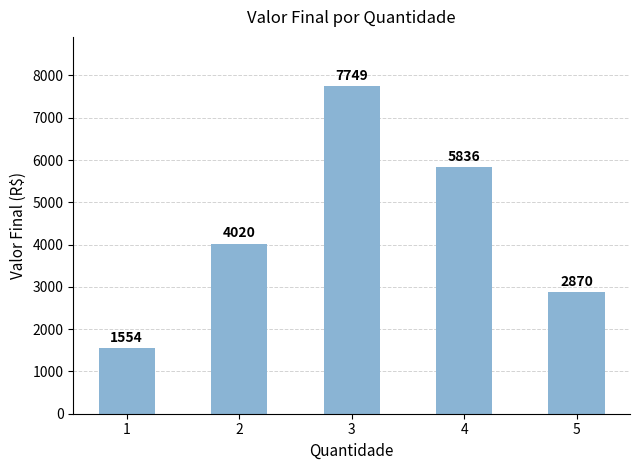

List the labels in order of value, smallest first.

1, 5, 2, 4, 3